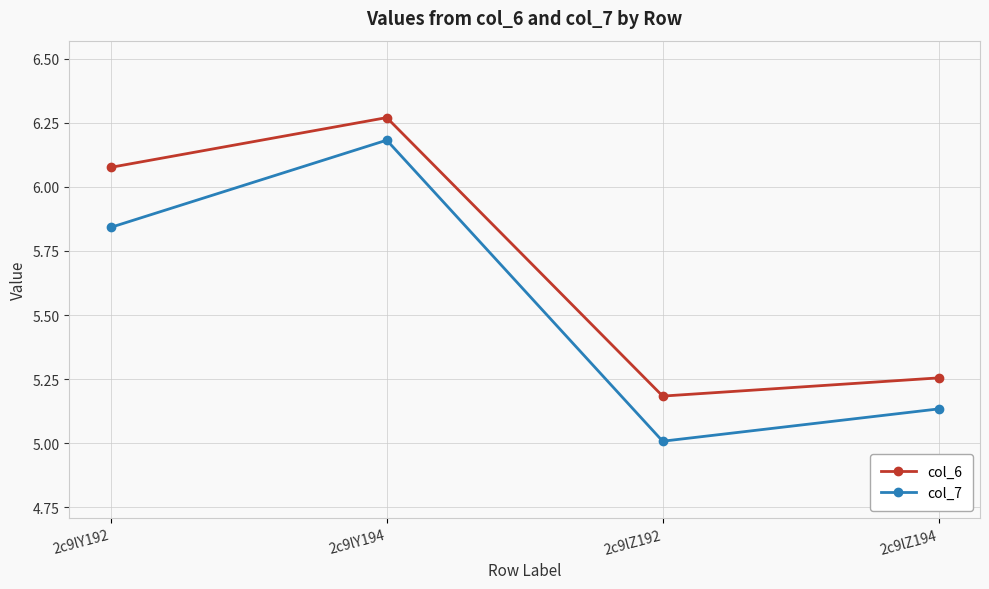

What is the label of the 3rd point from the left?

2c9lZ192